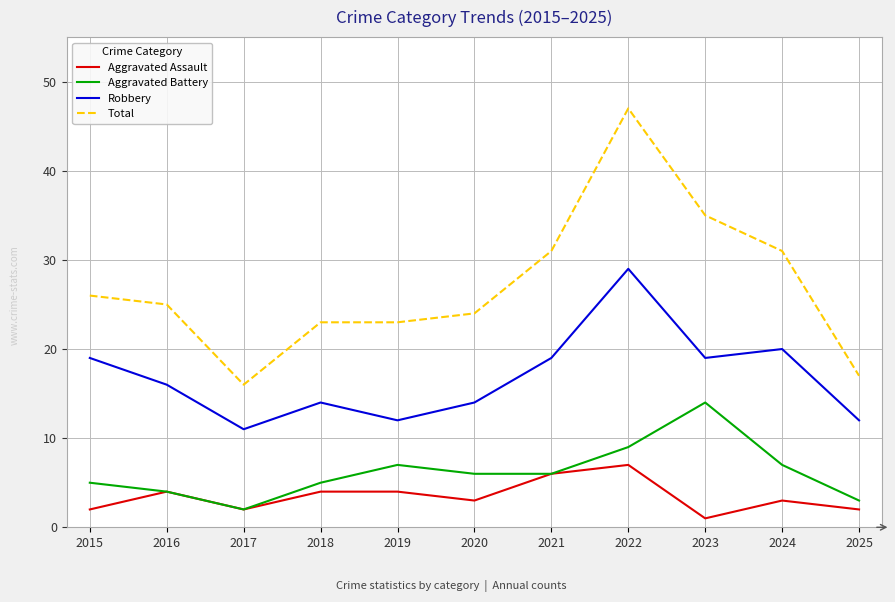

At 2015, list the series in order from largest to smallest.

Total, Robbery, Aggravated Battery, Aggravated Assault